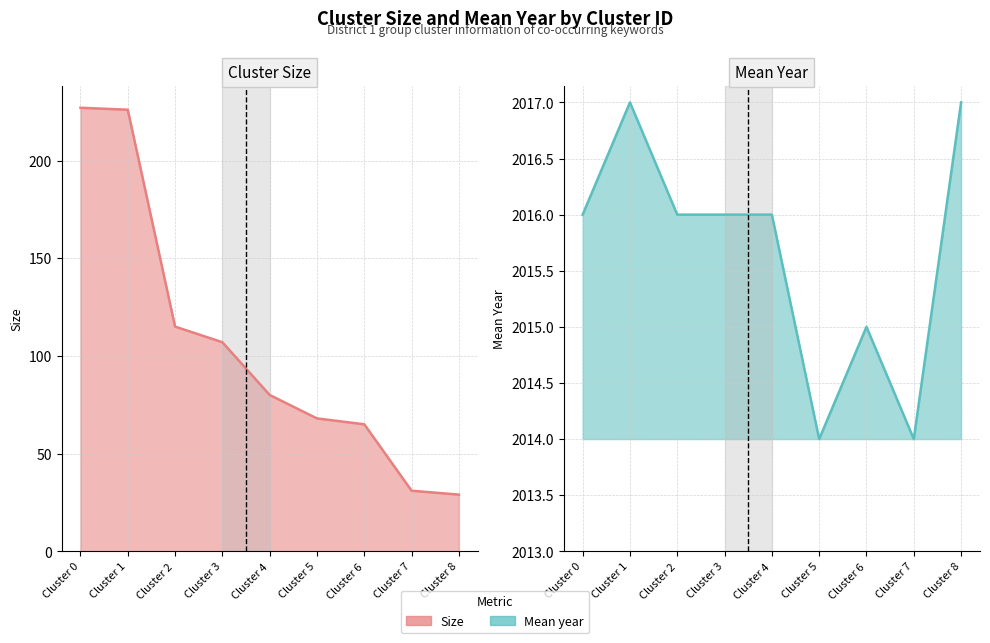

What is the value of the Mean year point at the 4th from the left?

2016